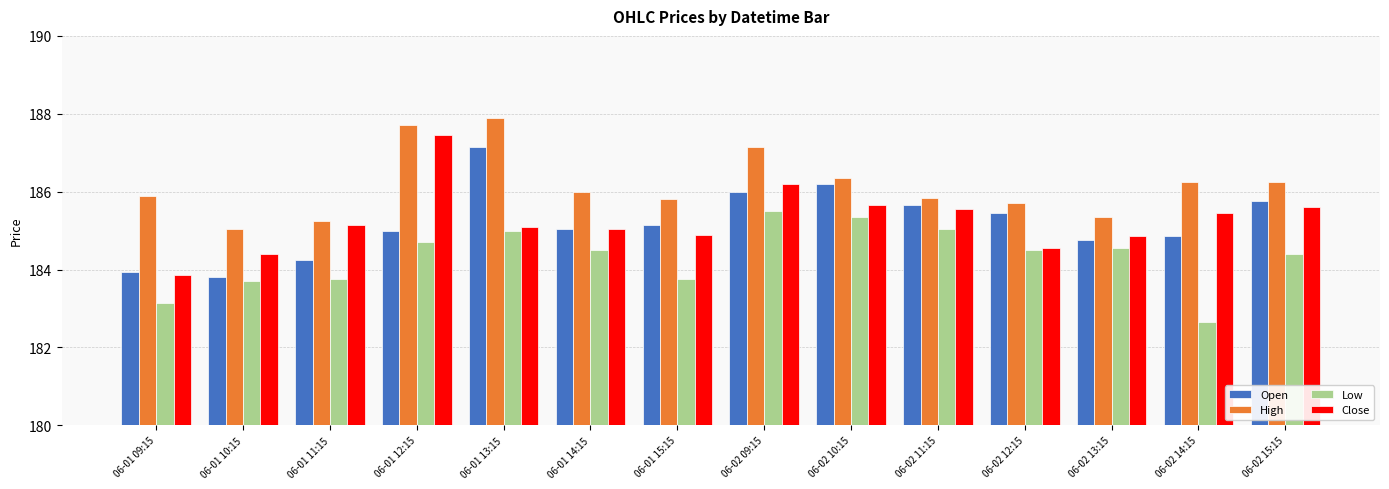

What are all the series names shown in the legend?

Open, High, Low, Close